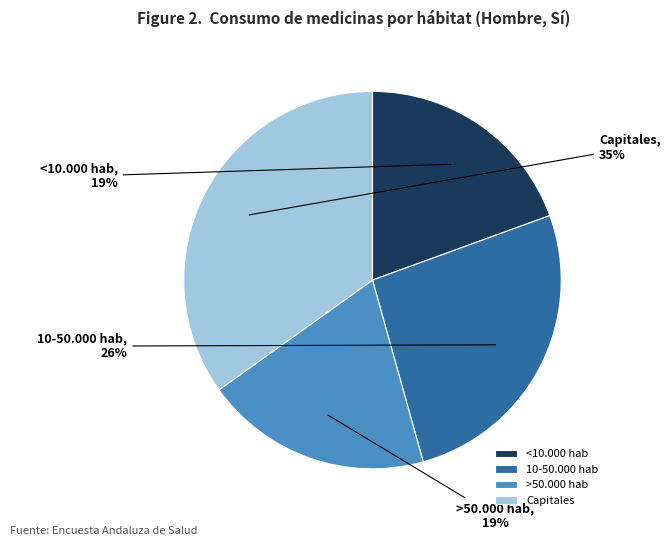

To the nearest percent, what is the difference between the 10-50.000 hab and <10.000 hab slice percentages?

7%